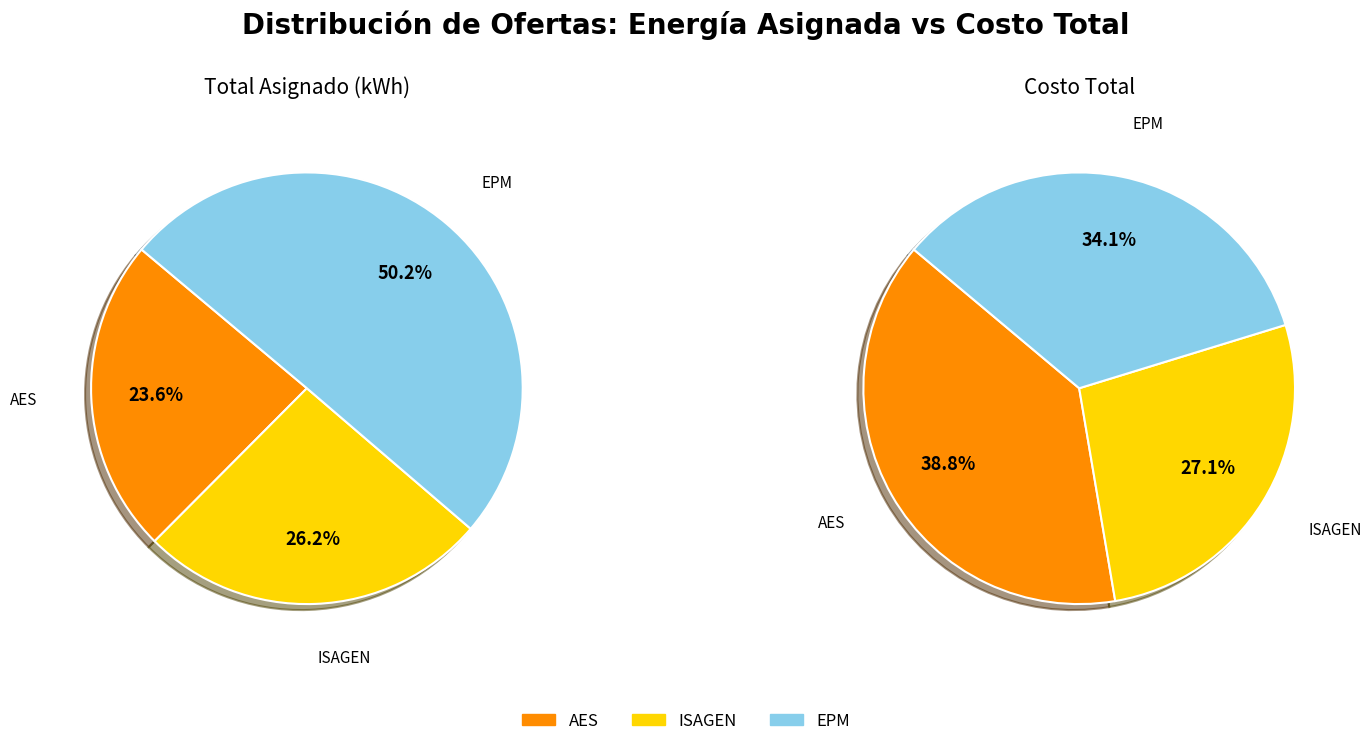

Between AES and EPM, which is larger?

EPM